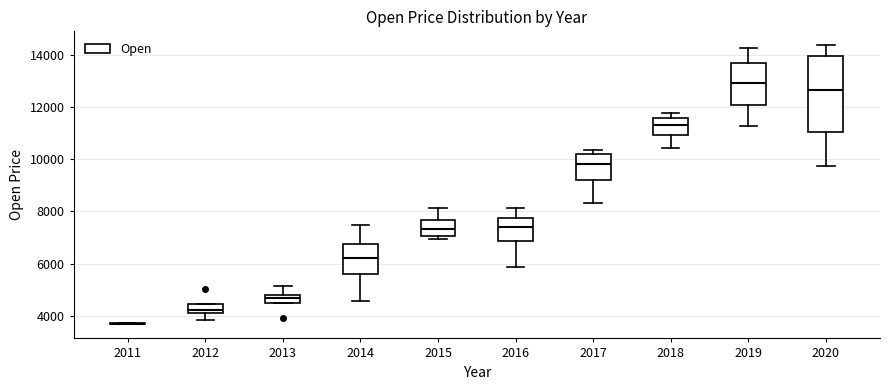

Which box is the tallest, from its lower edge to its upper edge?

2020